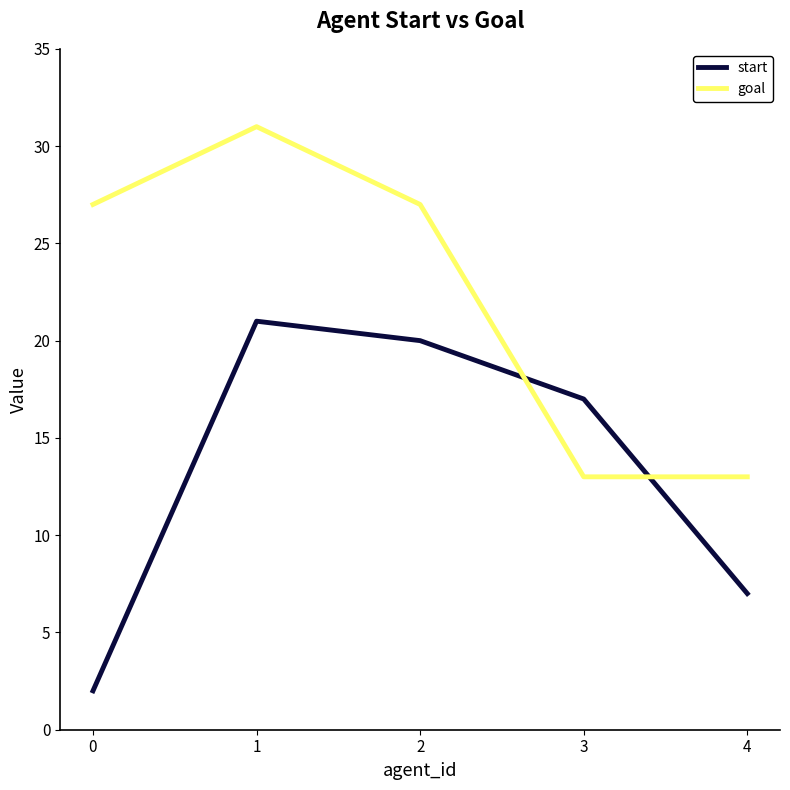

What is the sum of the start values at 3 and 2?

37